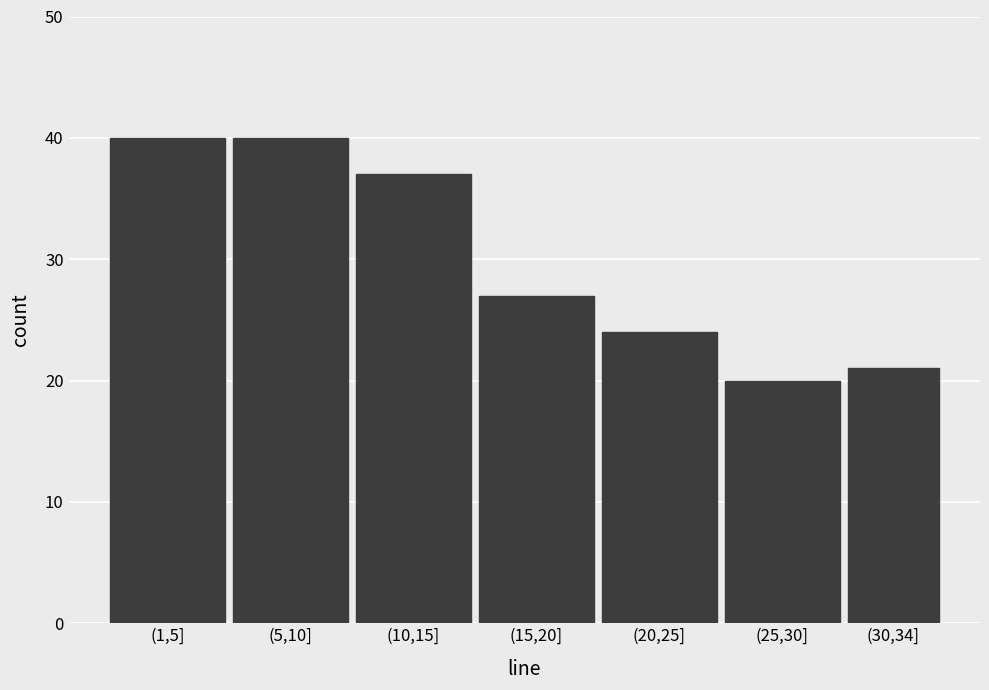

Reading left to right, what are all the values shown in this chart?

40	40	37	27	24	20	21